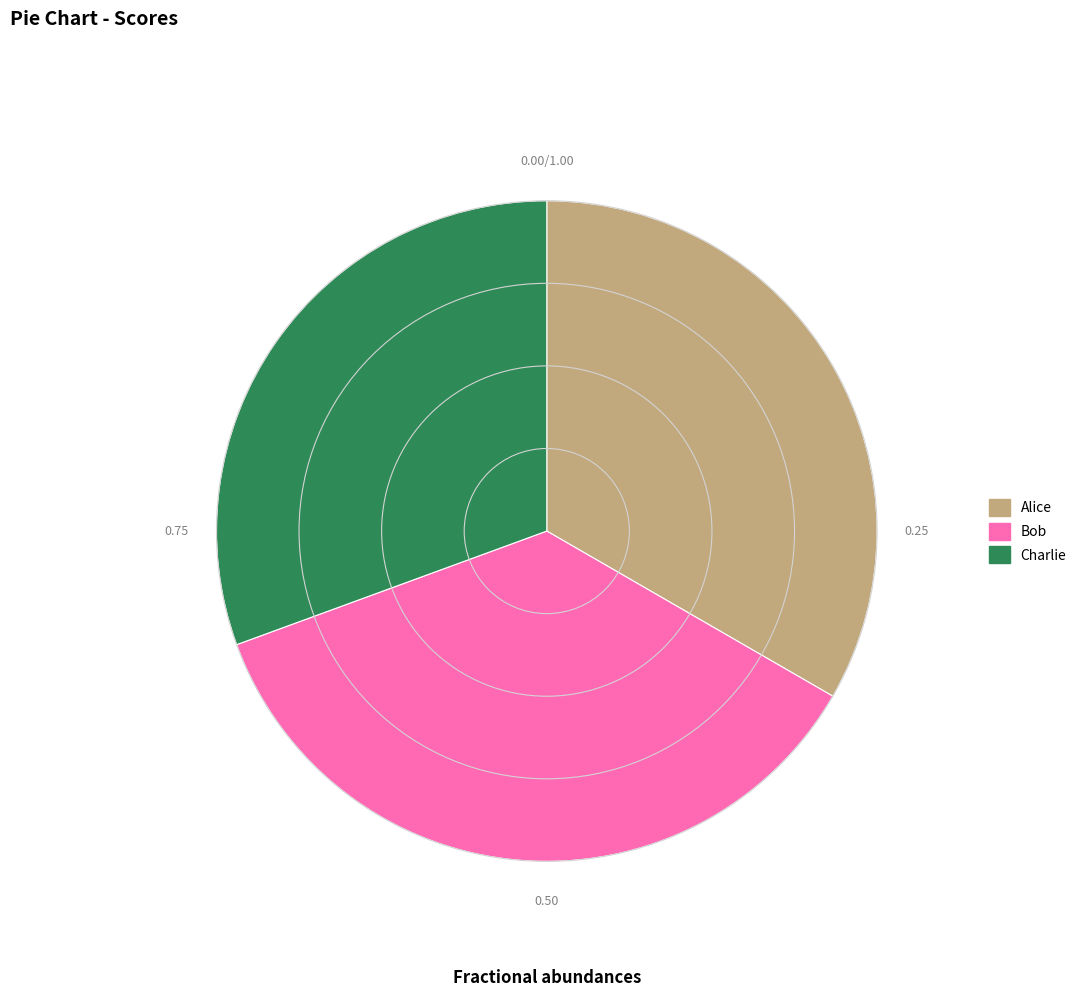

Approximately how many times larger is the value at Charlie compared to Alice?

0.9